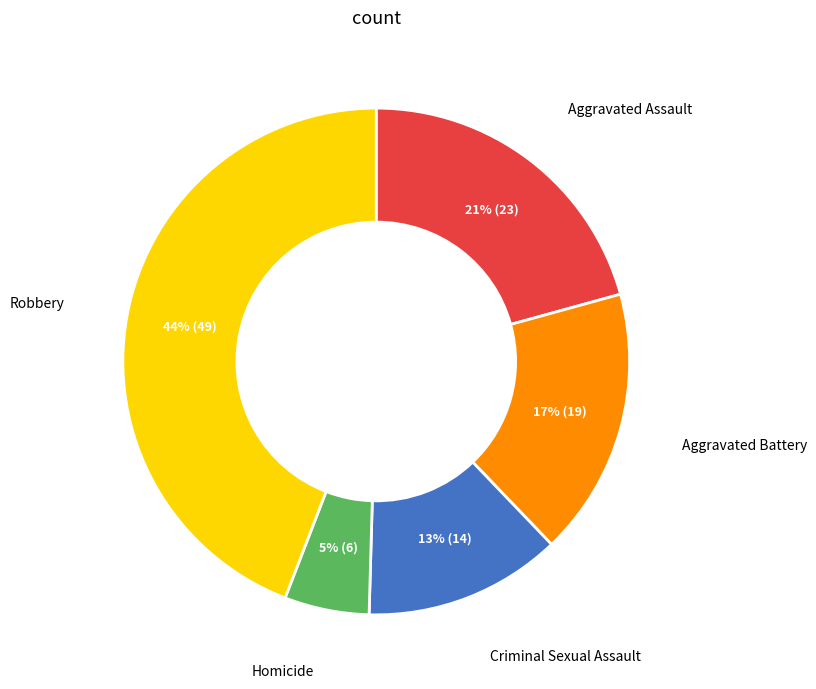

To the nearest percent, what is the average slice percentage?

20%